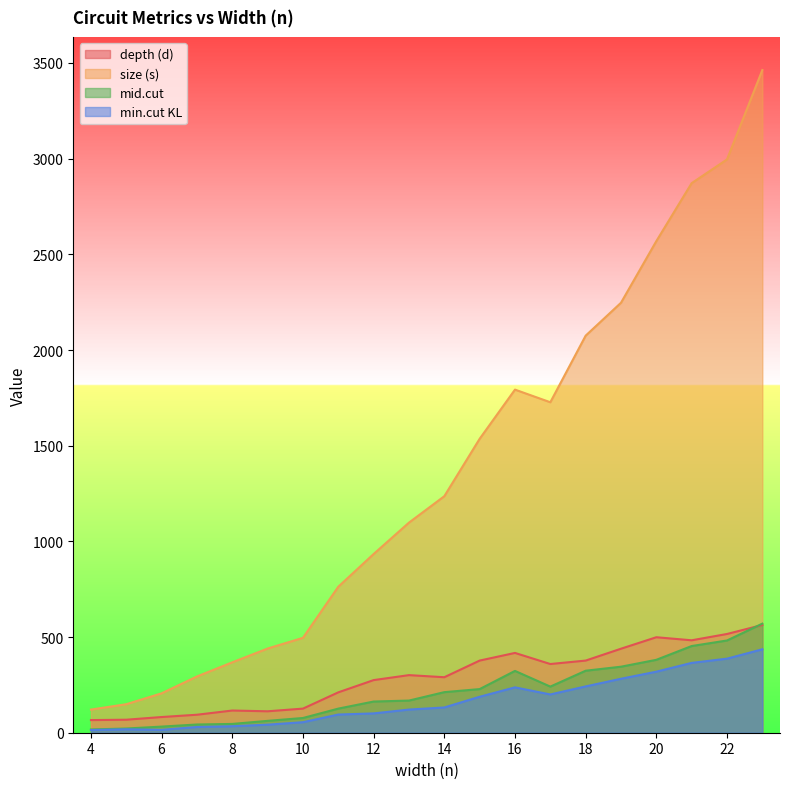

Which series has the largest total across all categories?

size (s)